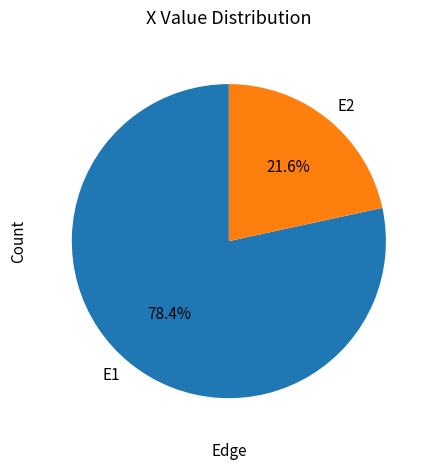

True or false: E2 accounts for 22% of the total.

True